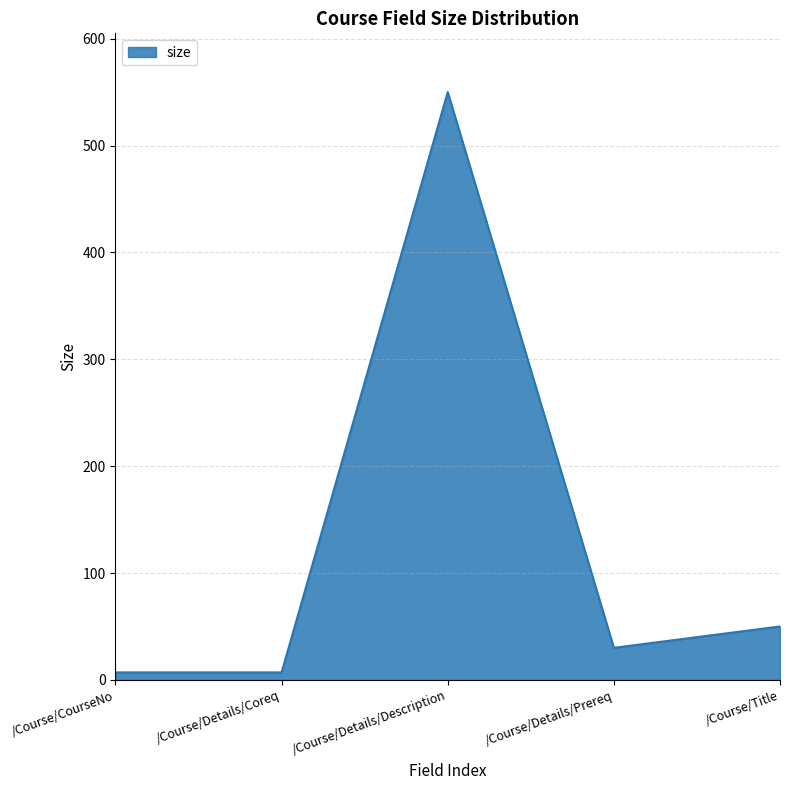

Reading left to right, what are all the values shown in this chart?

7	7	550	30	50